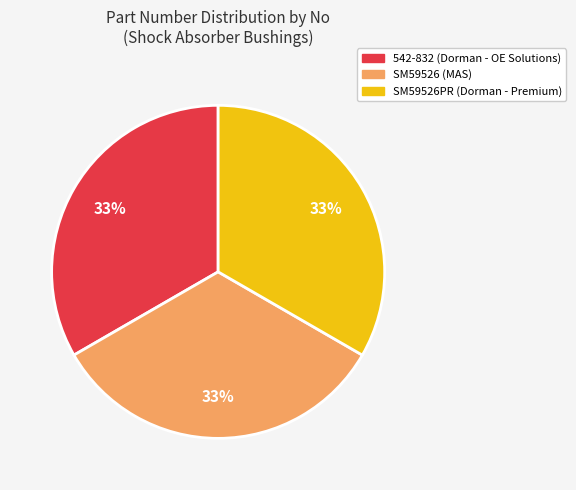

Is there a majority slice in this chart?

No